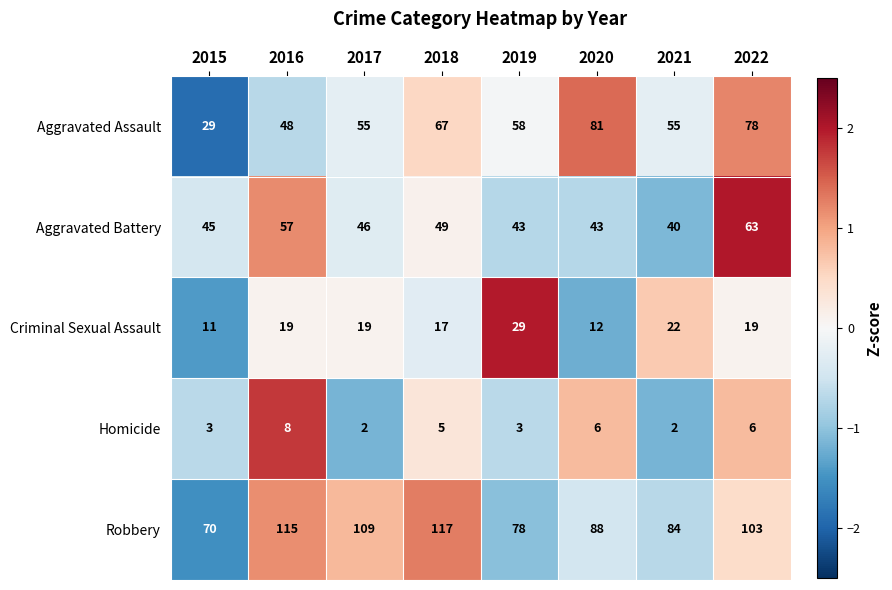

Where is Aggravated Battery nearest to the value 51?

2018